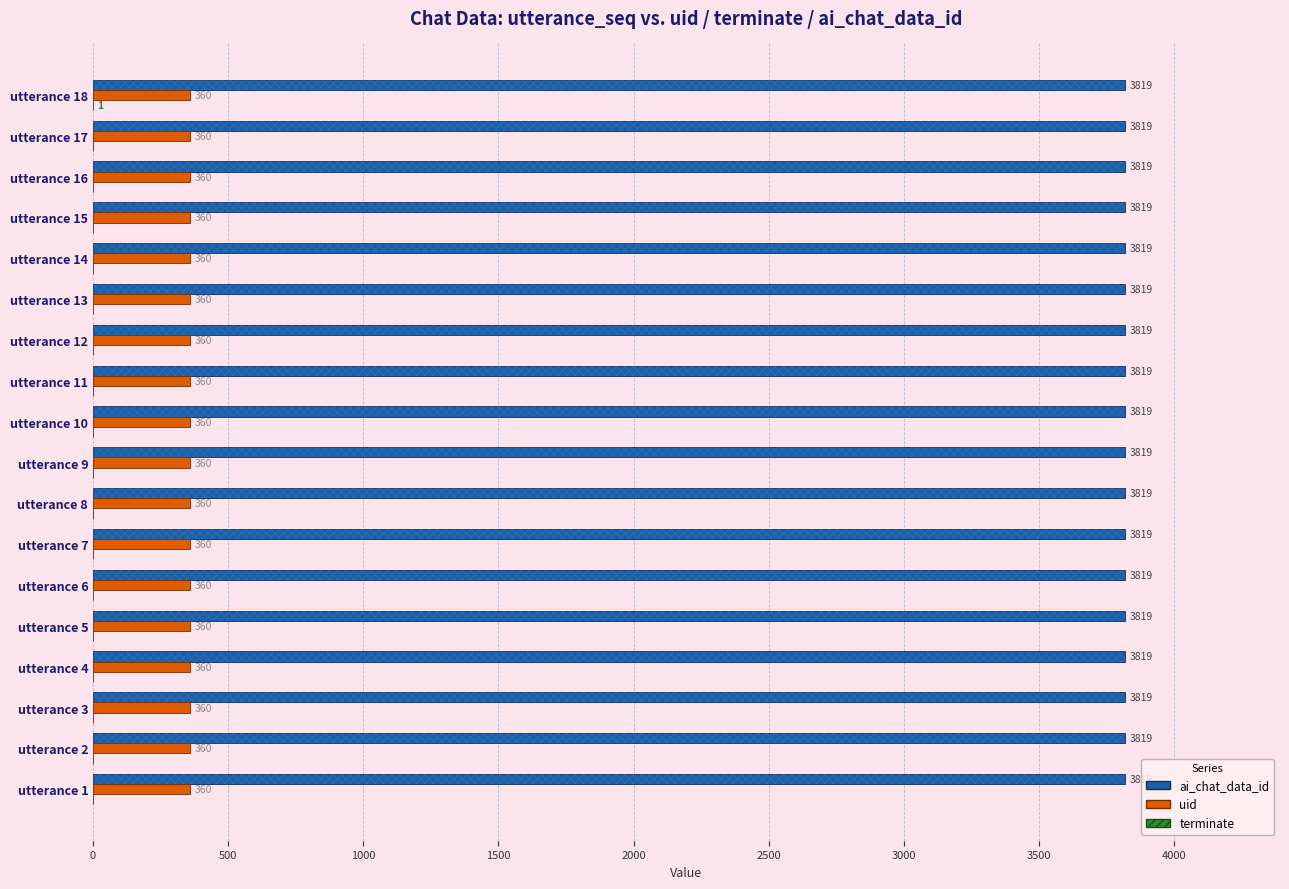

What is the difference between the maximum and minimum values in the terminate series?

1.0